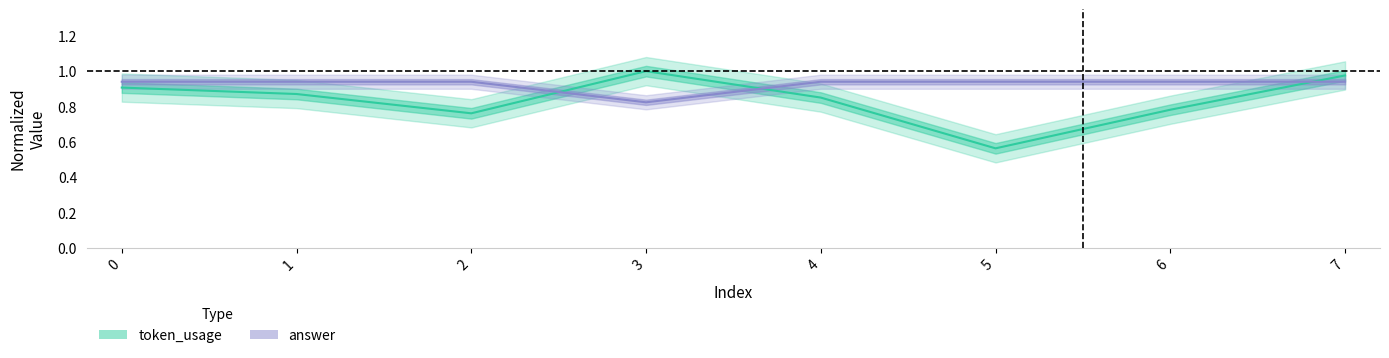

What is the maximum value shown in the chart?

1.0